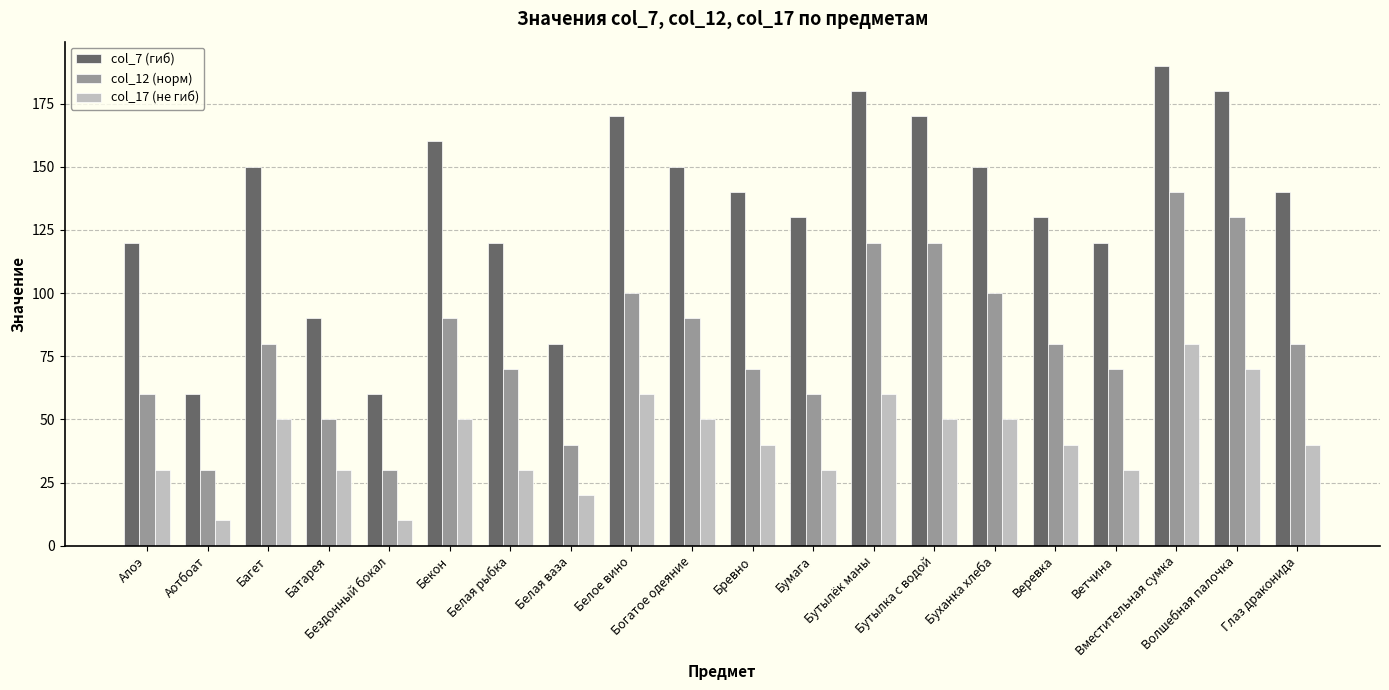

Rank the series by their maximum value, from highest to lowest.

col_7 (гиб), col_12 (норм), col_17 (не гиб)